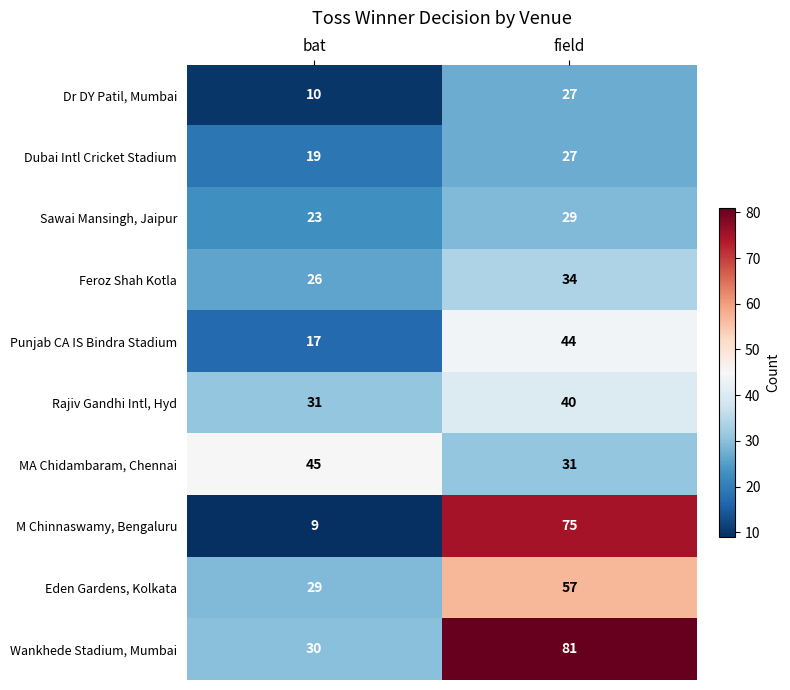

True or false: MA Chidambaram, Chennai has a value of 19 at bat.

False